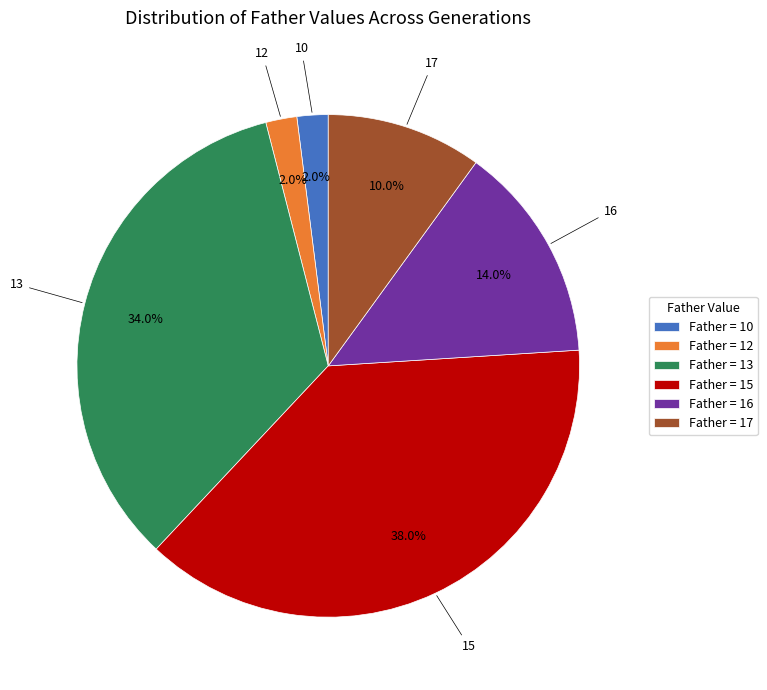

What percentage do Father = 15 and Father = 16 together represent?

52.0%